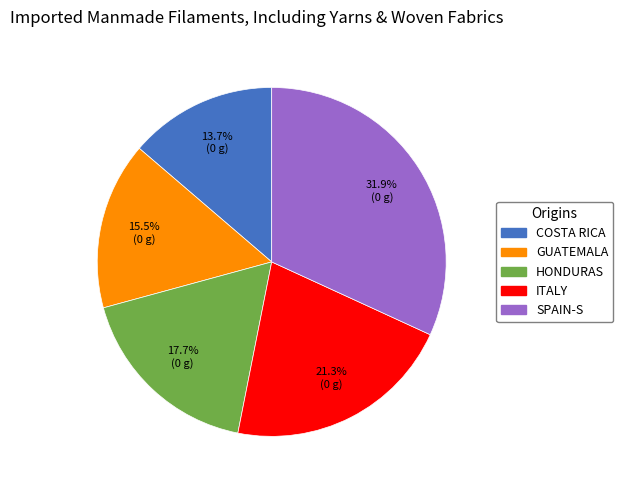

Is there any slice that represents more than half of the pie?

No